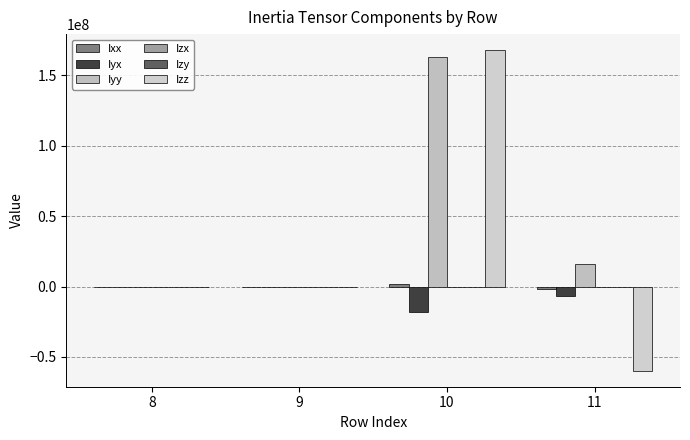

How many series are shown in this chart?

6